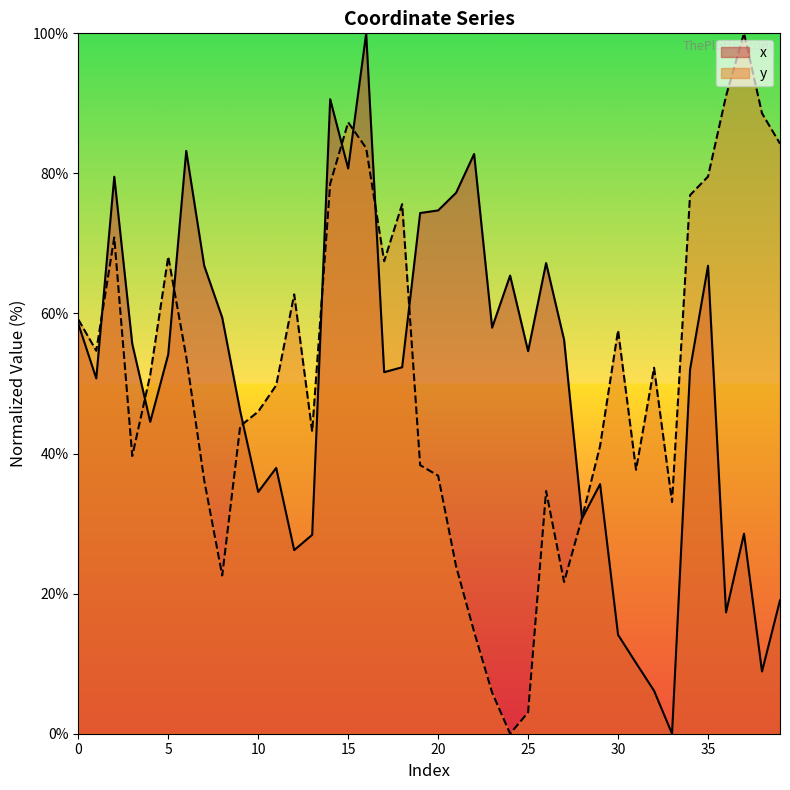

Reading left to right, transcribe all the data shown in this chart.

x: 58.5	50.7	79.5	55.7	44.5	54.2	83.2	66.8	59.4	46.1	34.5	37.9	26.2	28.4	90.6	80.7	100.0	51.6	52.3	74.3	74.7	77.2	82.8	58.0	65.4	54.6	67.2	56.2	30.7	35.6	14.1	10.1	6.1	0.0	52.0	66.8	17.3	28.6	8.9	19.0
y: 59.2	54.7	70.9	39.6	51.2	68.1	53.8	36.2	22.6	43.9	46.0	49.8	62.7	43.1	78.5	87.3	83.6	67.5	75.6	38.3	36.8	23.9	14.6	5.9	0.0	3.0	34.7	21.7	30.8	41.1	57.6	37.7	52.2	33.1	76.9	79.6	91.0	100.0	88.6	84.2